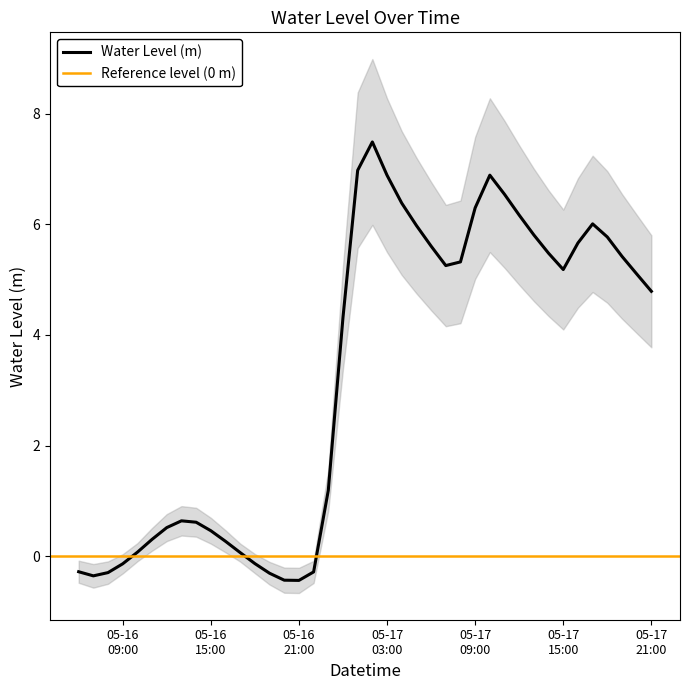

What is the difference between the second highest and minimum values?

7.4